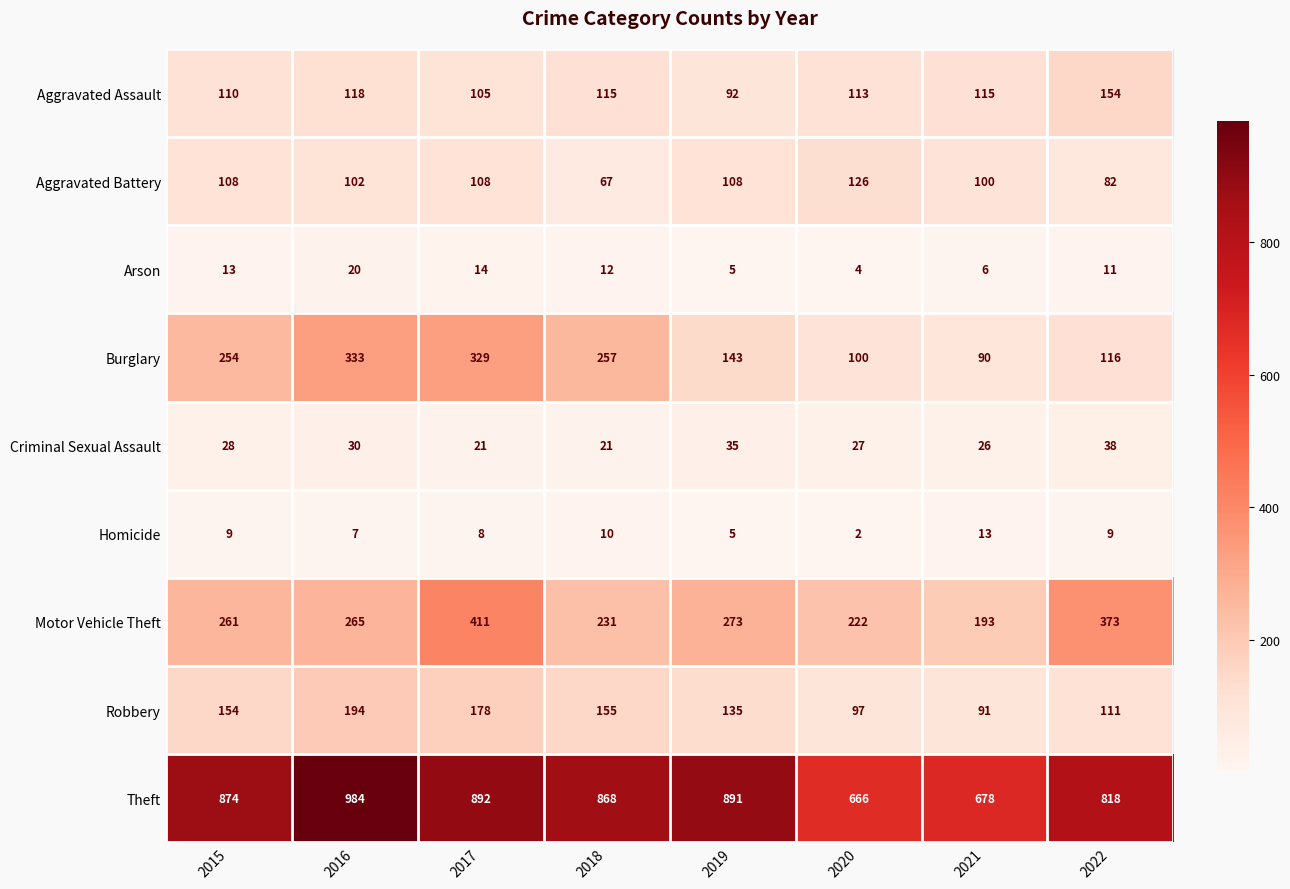

True or false: Aggravated Assault has a value of 59 at 2020.

False